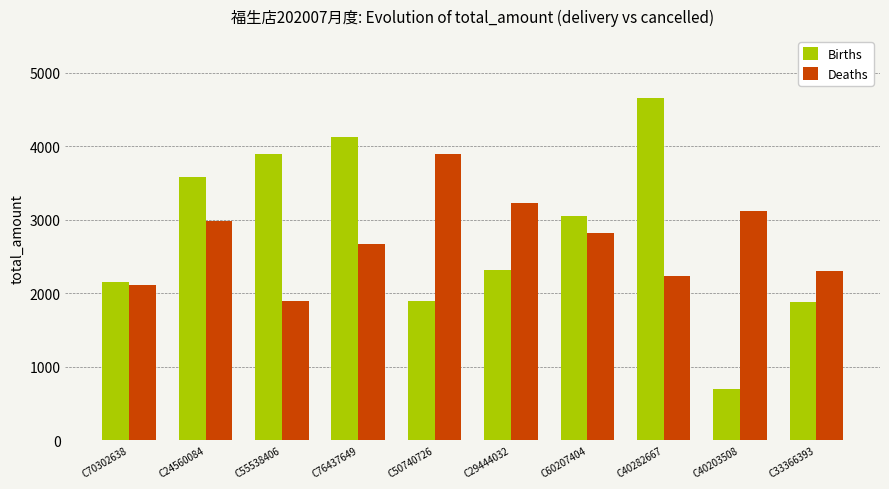

The value of Births at C24560084 is 3582. True or false?

True